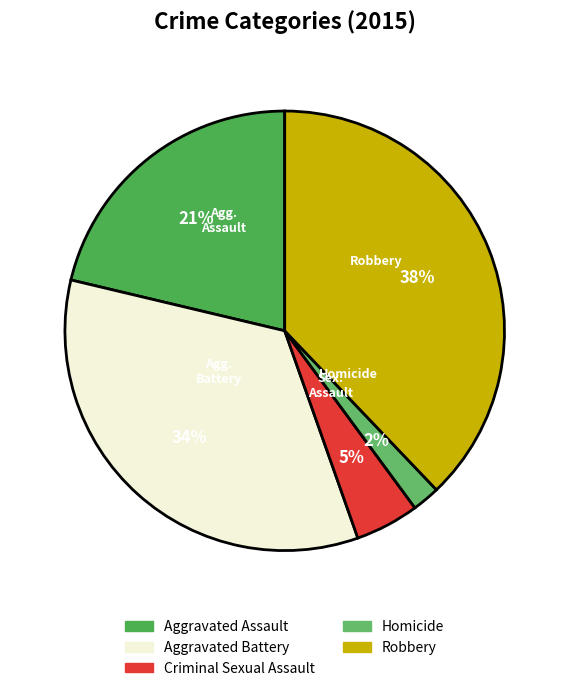

What is the smallest slice in the pie chart?

Homicide